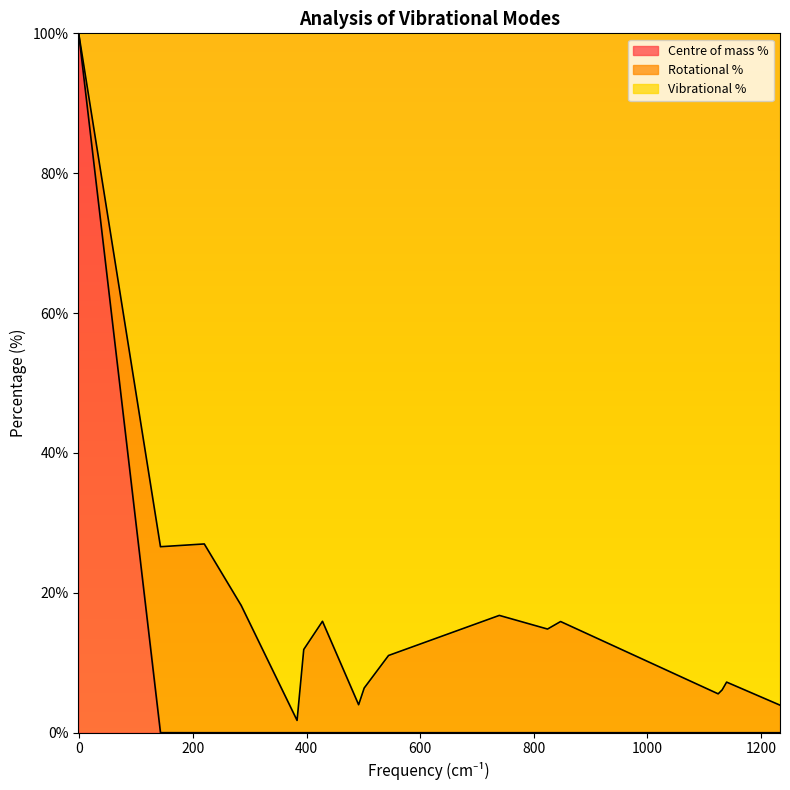

The Centre of mass % series shows 0.0 at Mode 16. True or false?

True